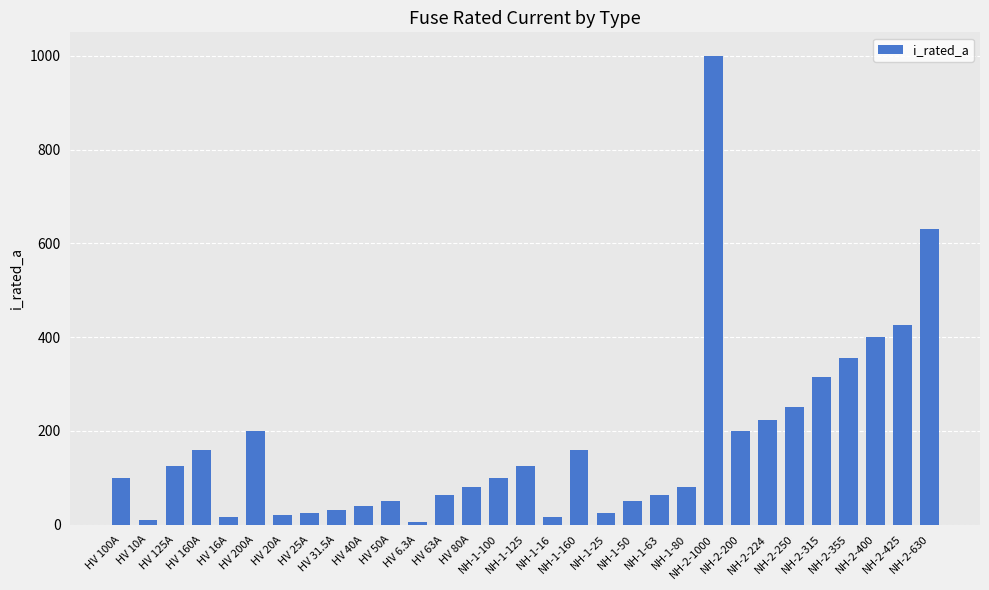

How many bars are there in total?

31